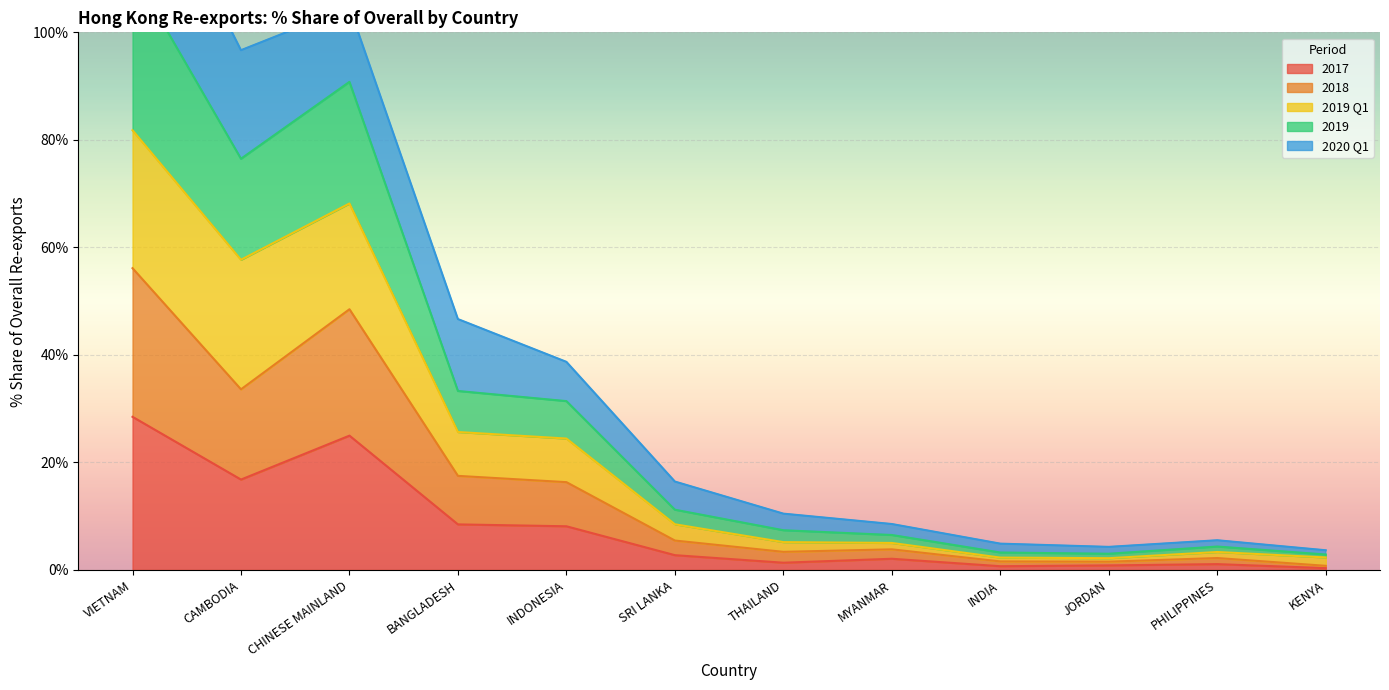

Is it true that 2017 equals 2.1 at MYANMAR?

True